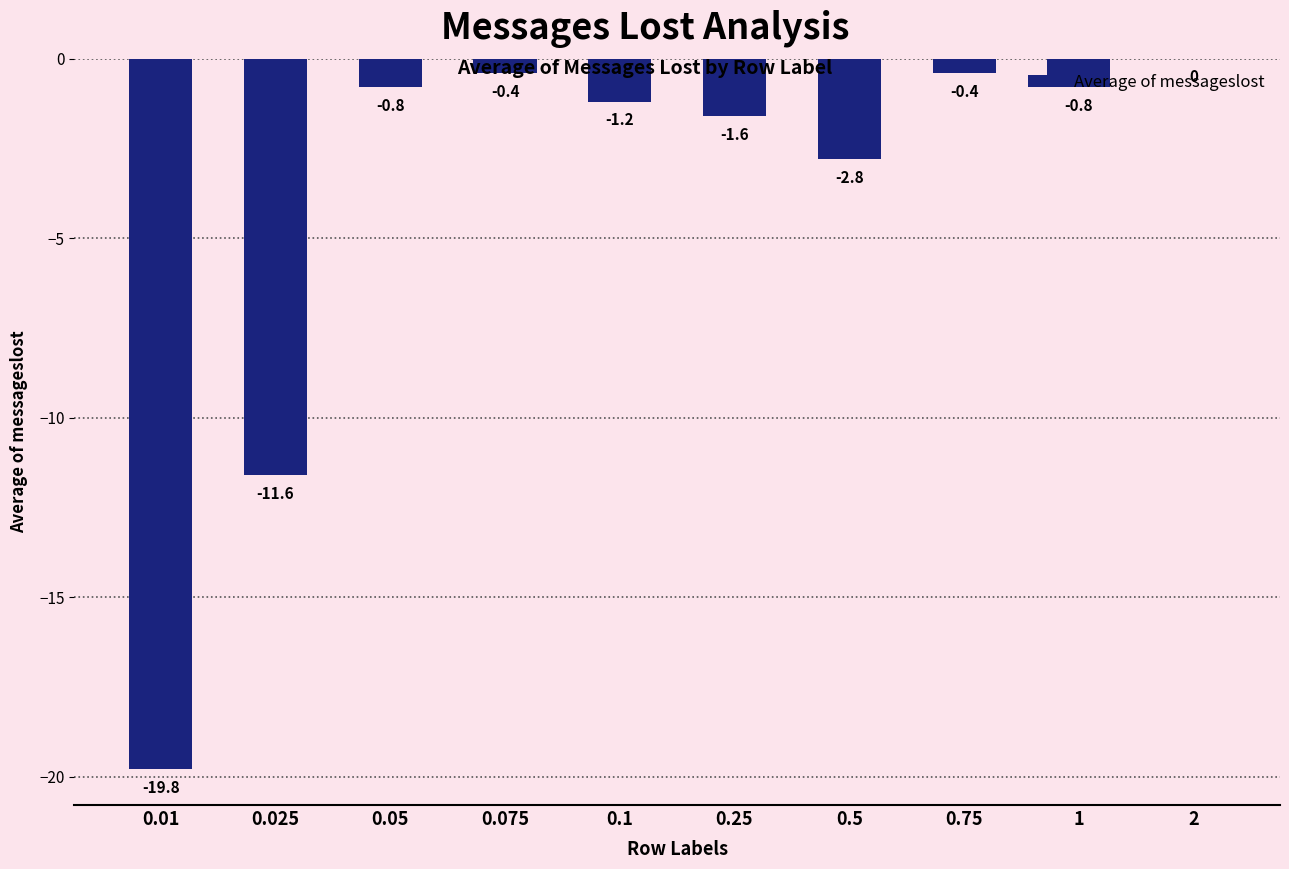

Are the bars horizontal?

No